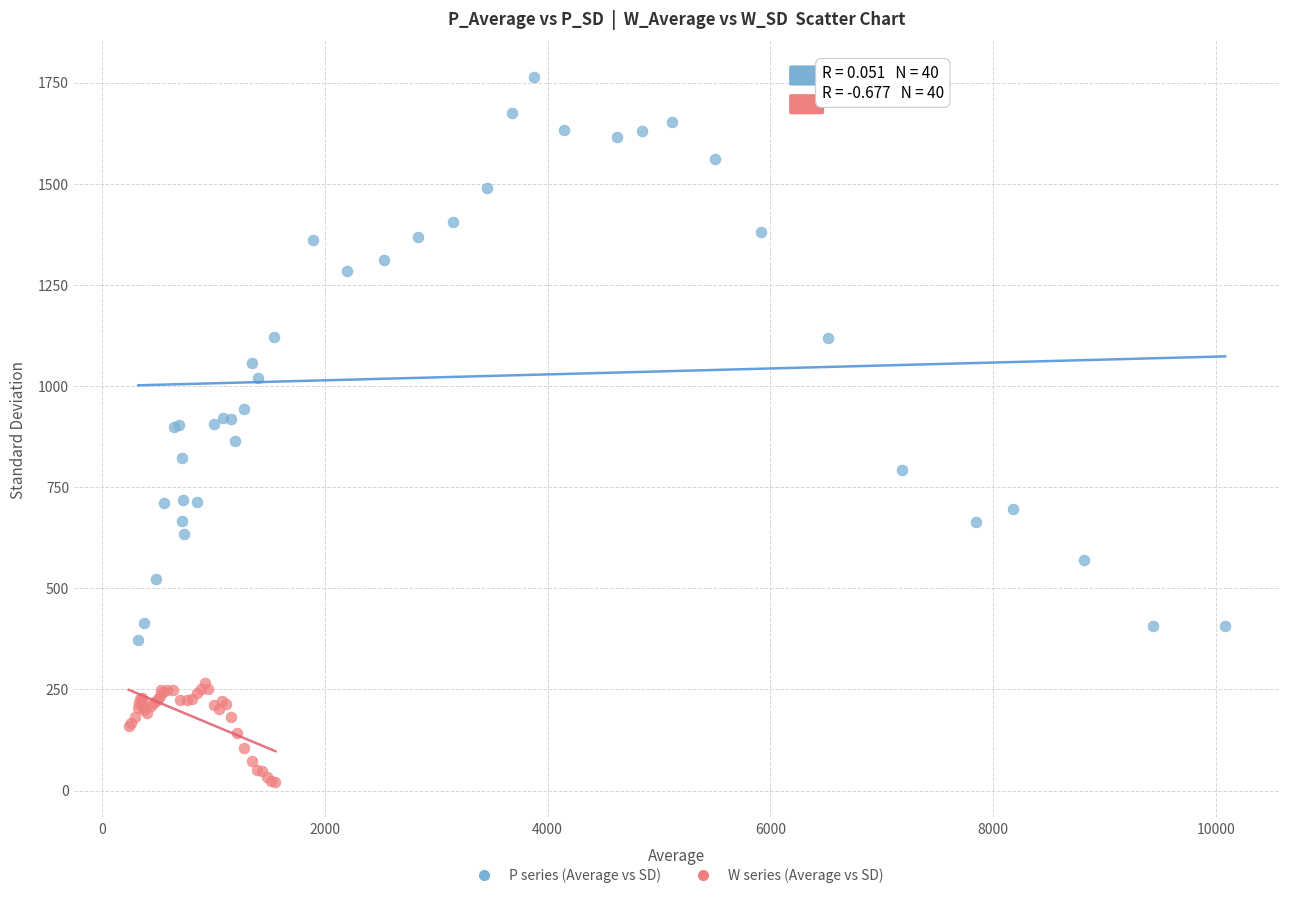

Which series reaches the maximum Y coordinate?

P series (Average vs SD)